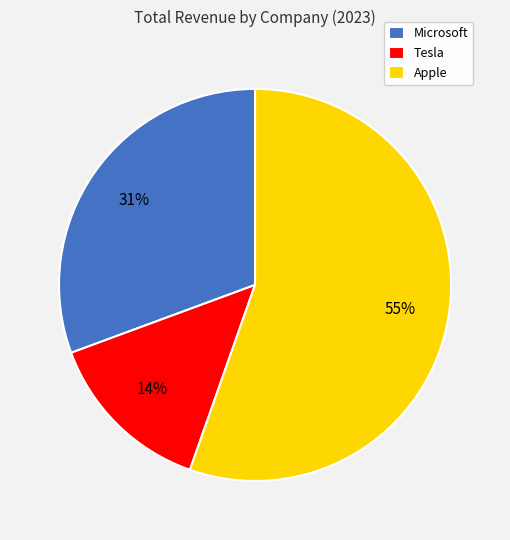

How many segments does this pie chart have?

3